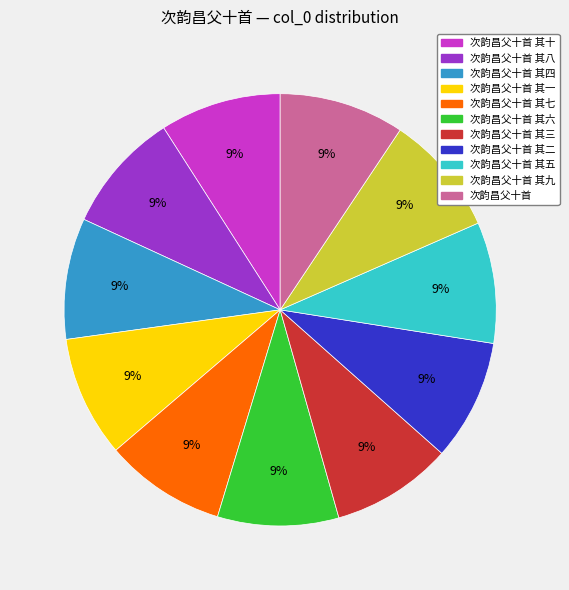

Is the sum of 次韵昌父十首 其九 and 次韵昌父十首 其二 greater than half?

No